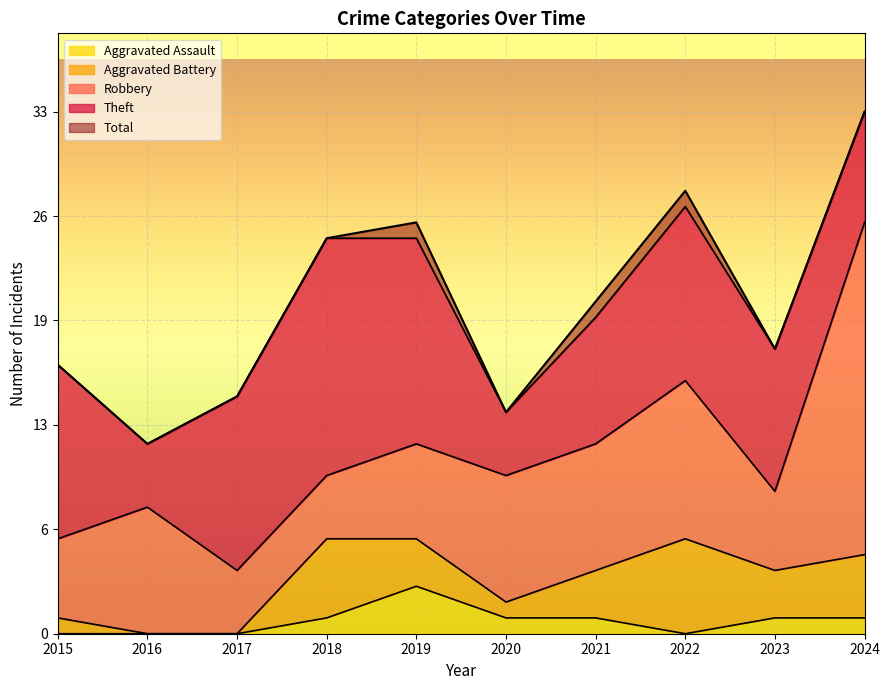

True or false: Total and Aggravated Assault cross at least once.

False